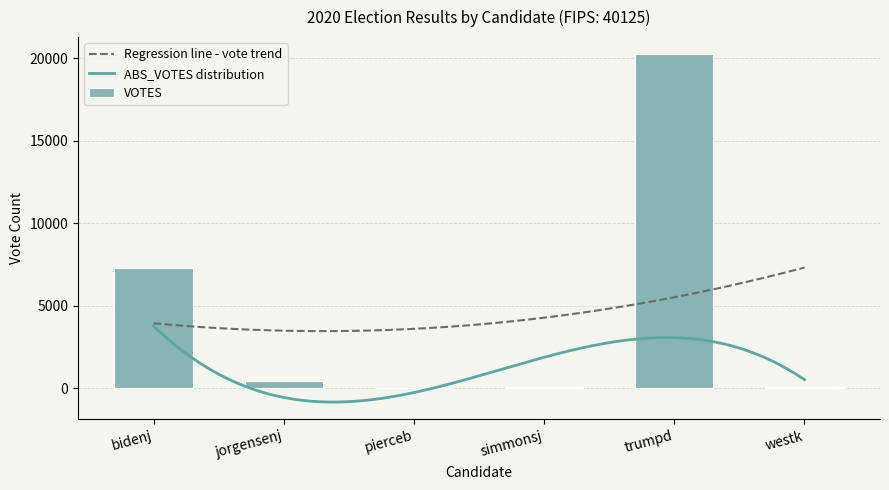

The chart shows a value of 76 at simmonsj. True or false?

True